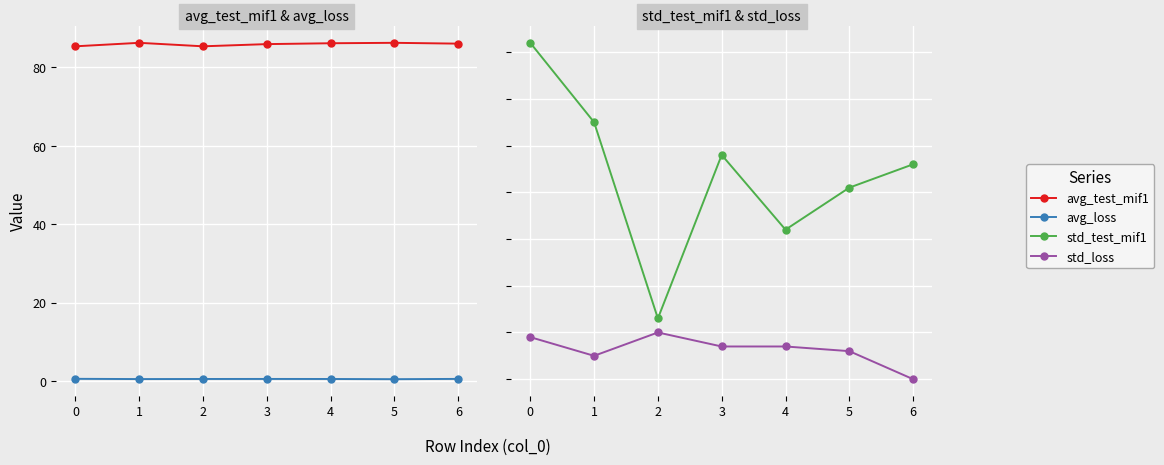

What is the sum of all std_test_mif1 values?

3.1